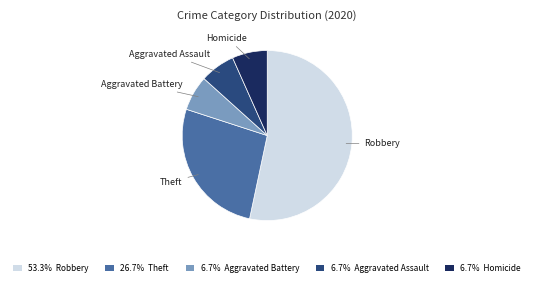

Which category has the biggest portion of the pie?

Robbery